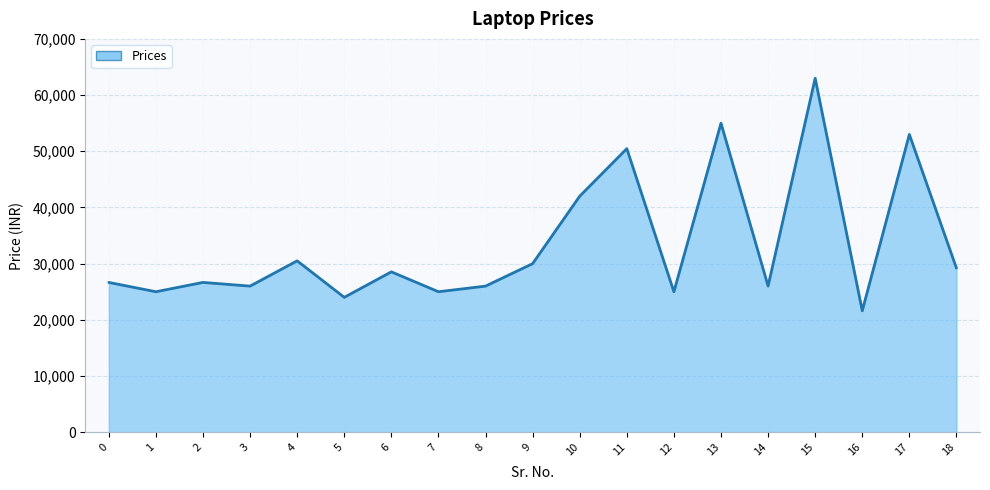

What is the difference between the maximum and minimum values?

41391